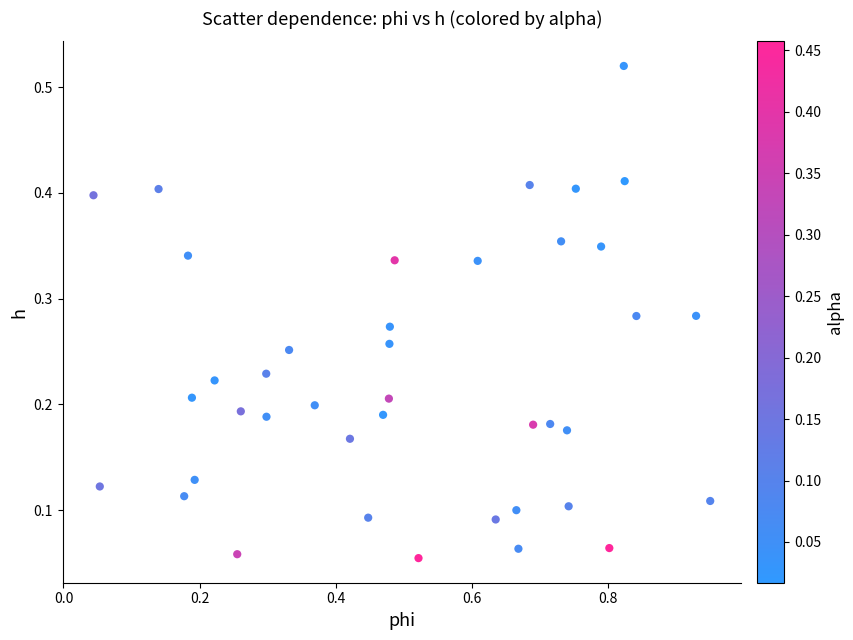

What is the range of X values (max minus min)?

0.9